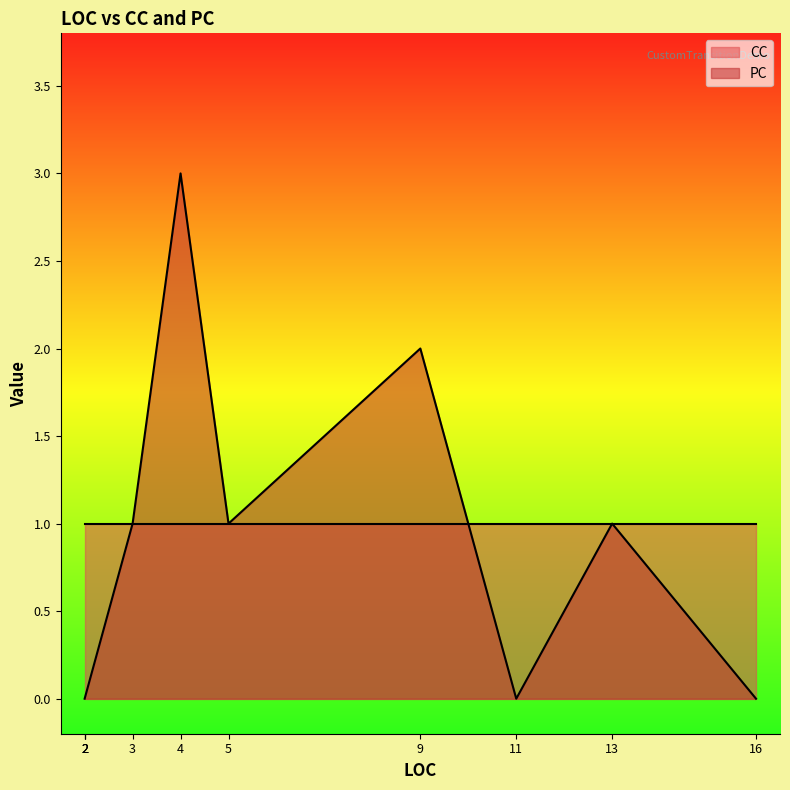

How many intersections are there between PC and CC?

1